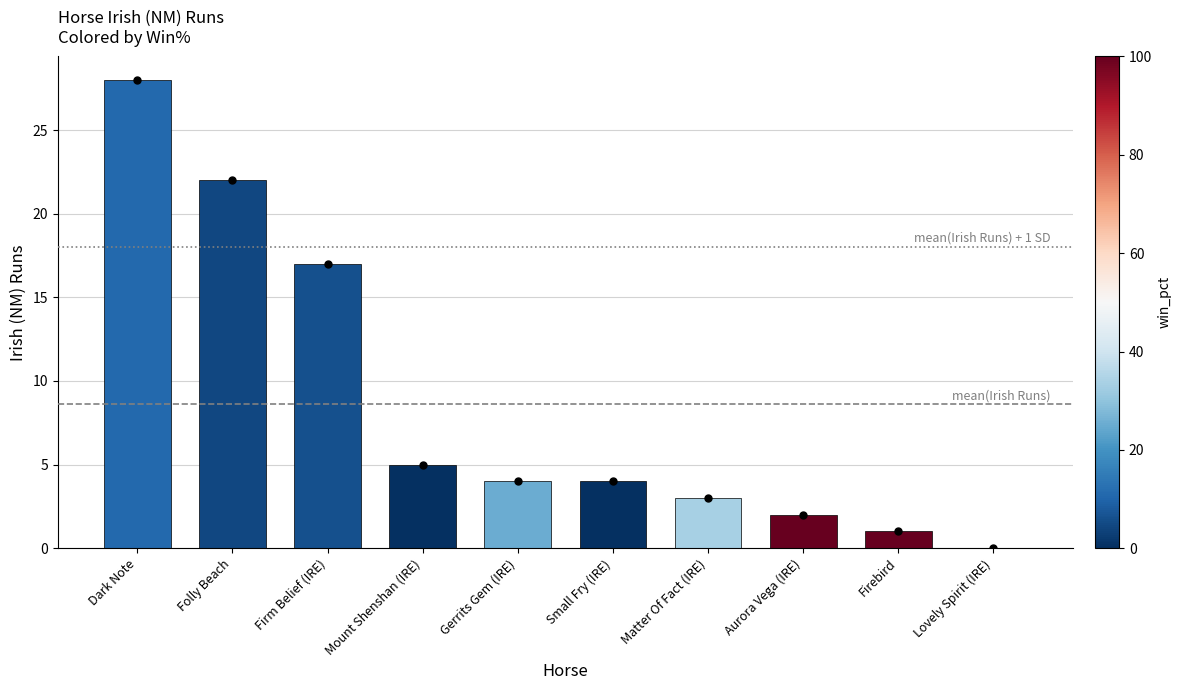

What is the change in value from Folly Beach to Firebird?

-21